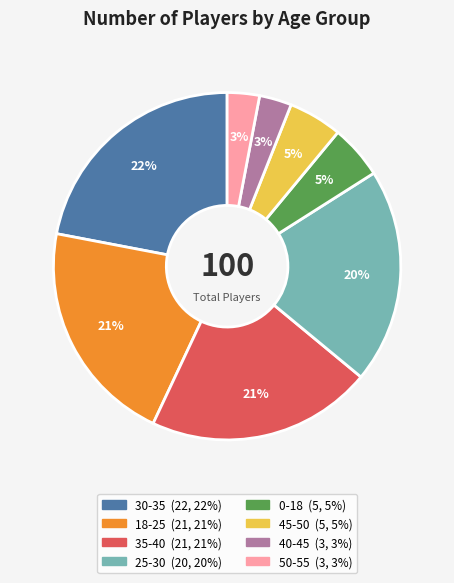

Do 45-50 and 18-25 together represent more than half of the pie?

No